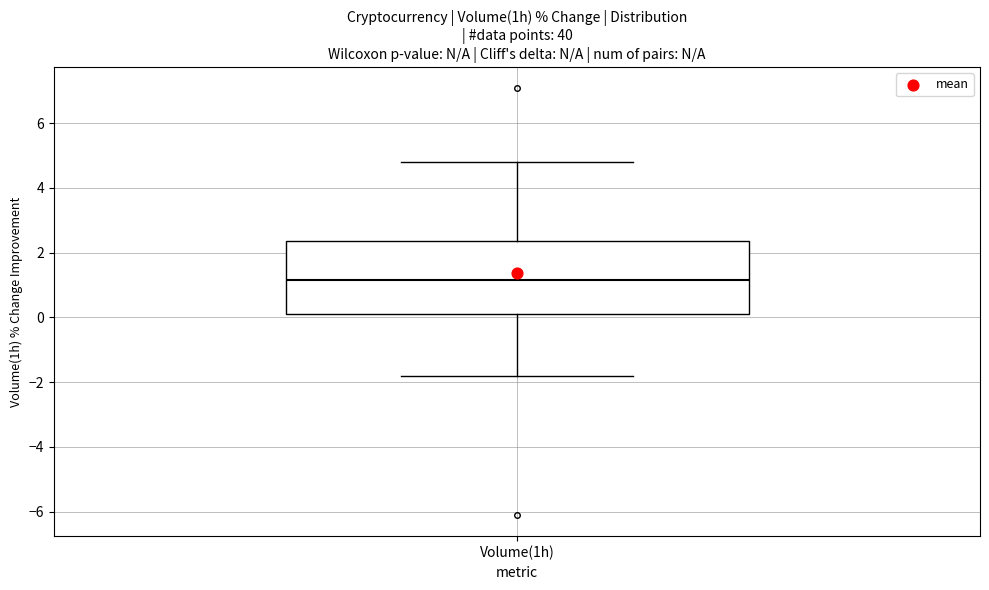

Transcribe this box plot: give where the median line is, the range the box spans, and where the two whiskers end, as read against the y-axis. The values are not printed on the chart, so give them approximately, as read against the axis.

median 1.2, box 0.2 to 2.4, whiskers -1.8 to 4.8